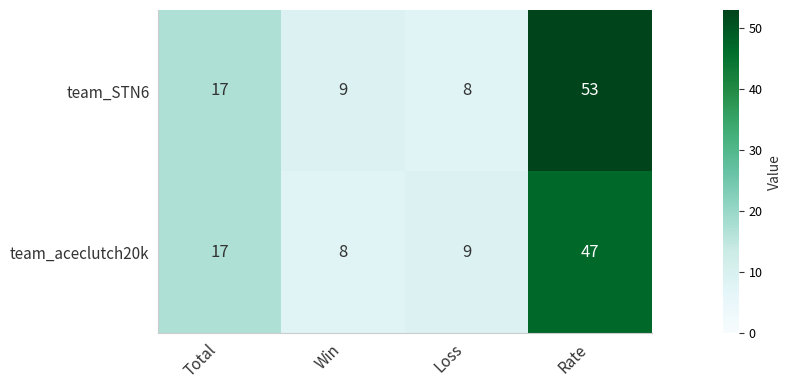

Which label corresponds to the largest value in the chart?

Rate